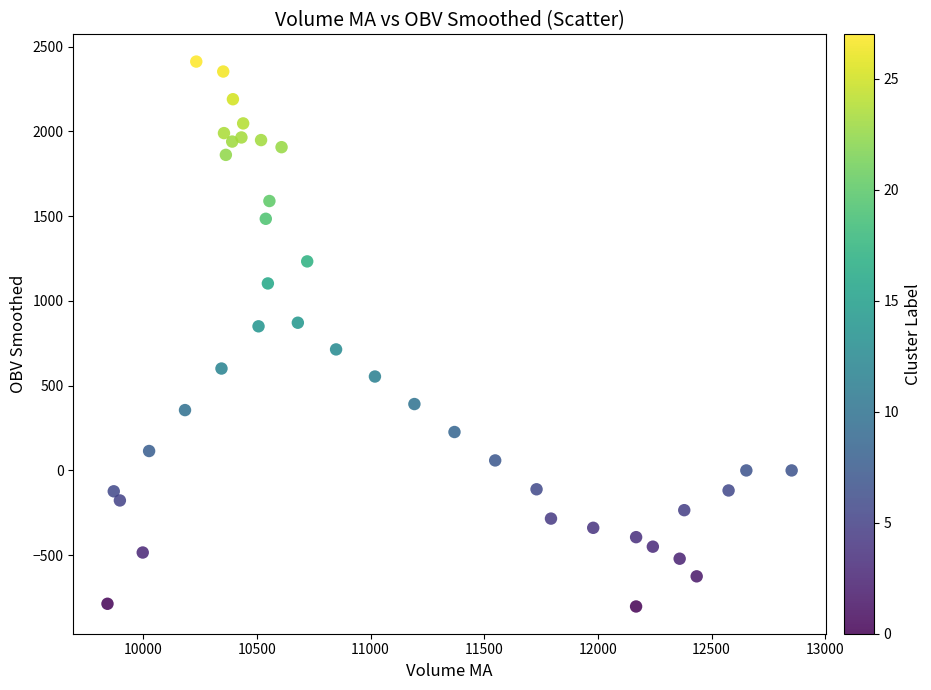

What is the range of X values (max minus min)?

3008.7